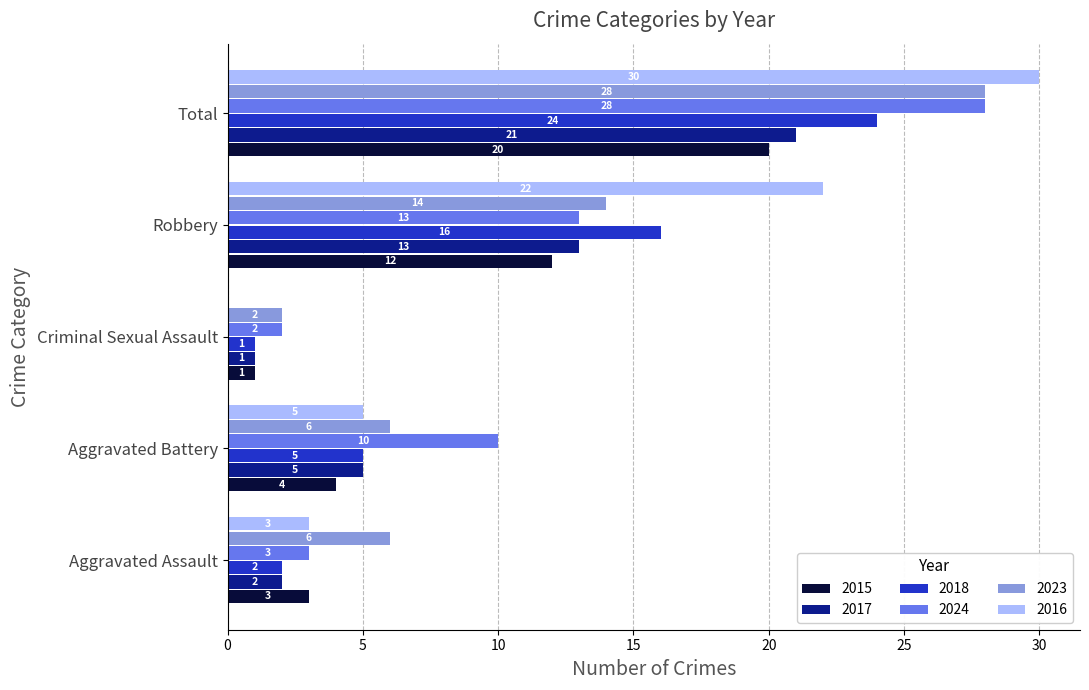

Where is 2015 nearest to the value 10?

Robbery